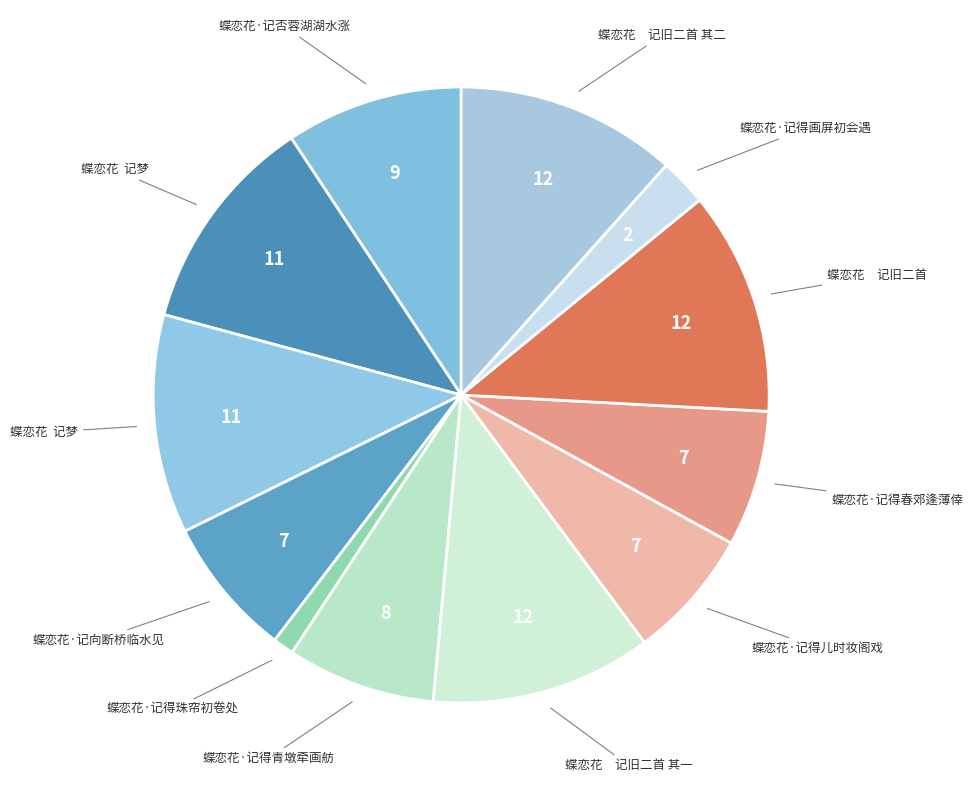

How many segments does this pie chart have?

12